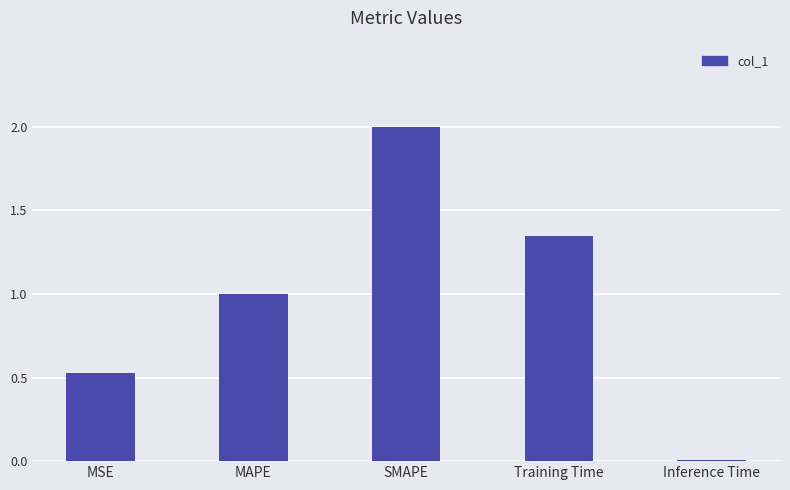

At which category does the chart reach its minimum across all series?

Inference Time